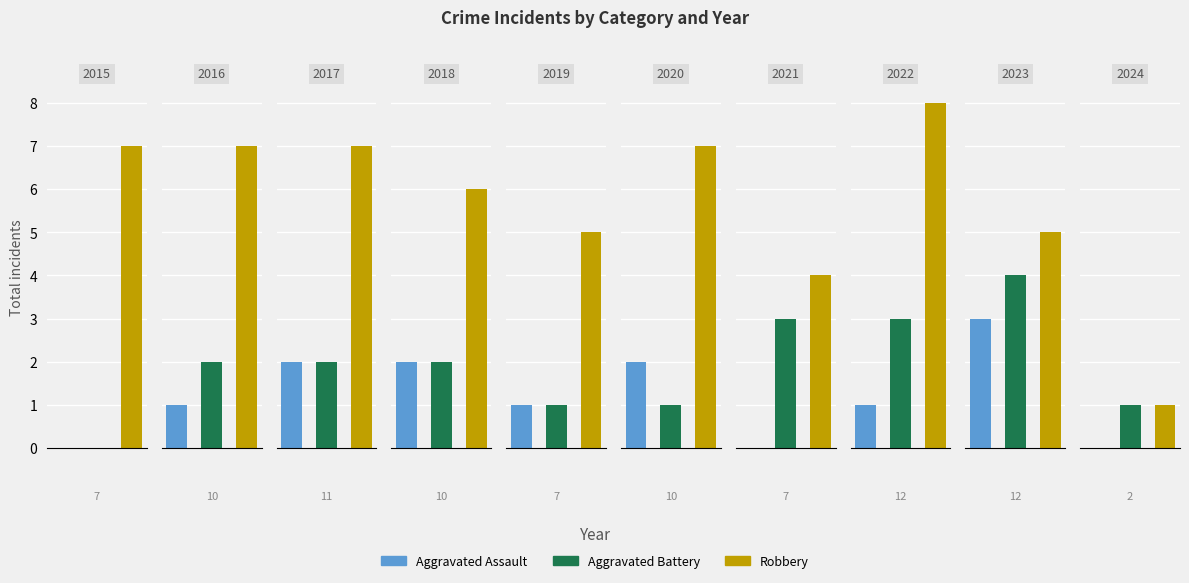

At which label does Aggravated Assault first exceed 1?

2017